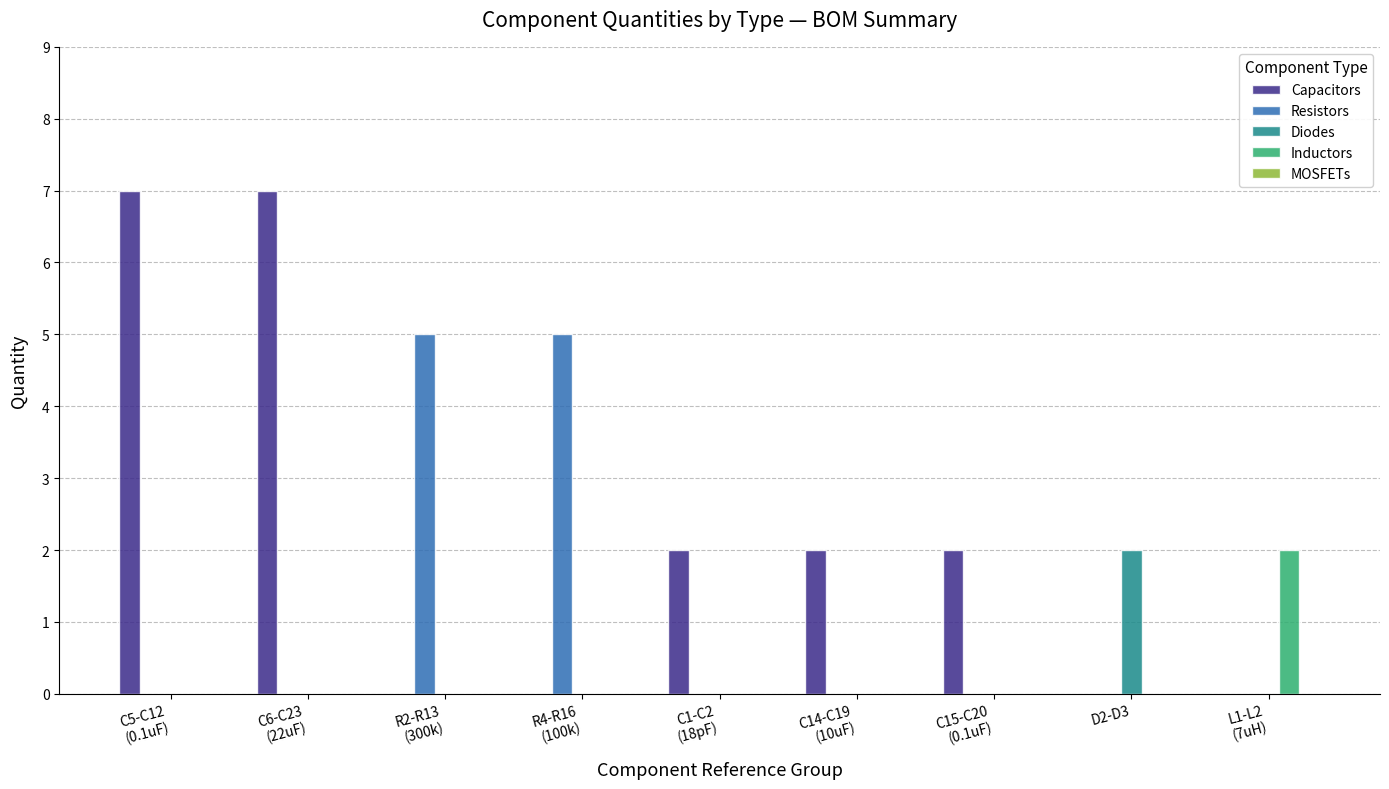

Count the number of data series in this chart.

4